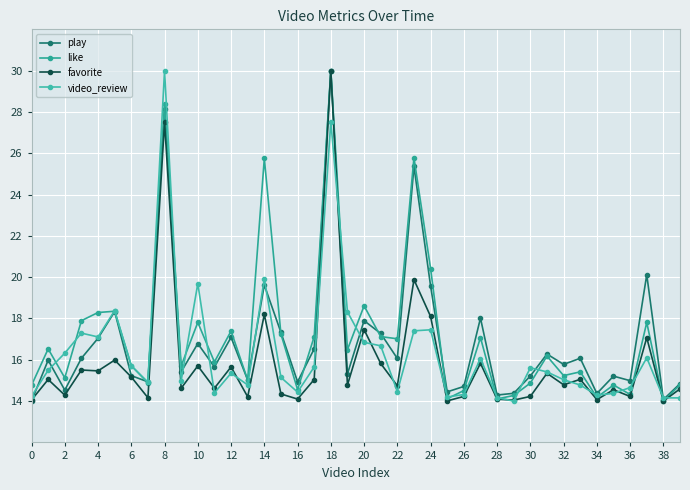

At how many categories does at least one series exceed 25?

4